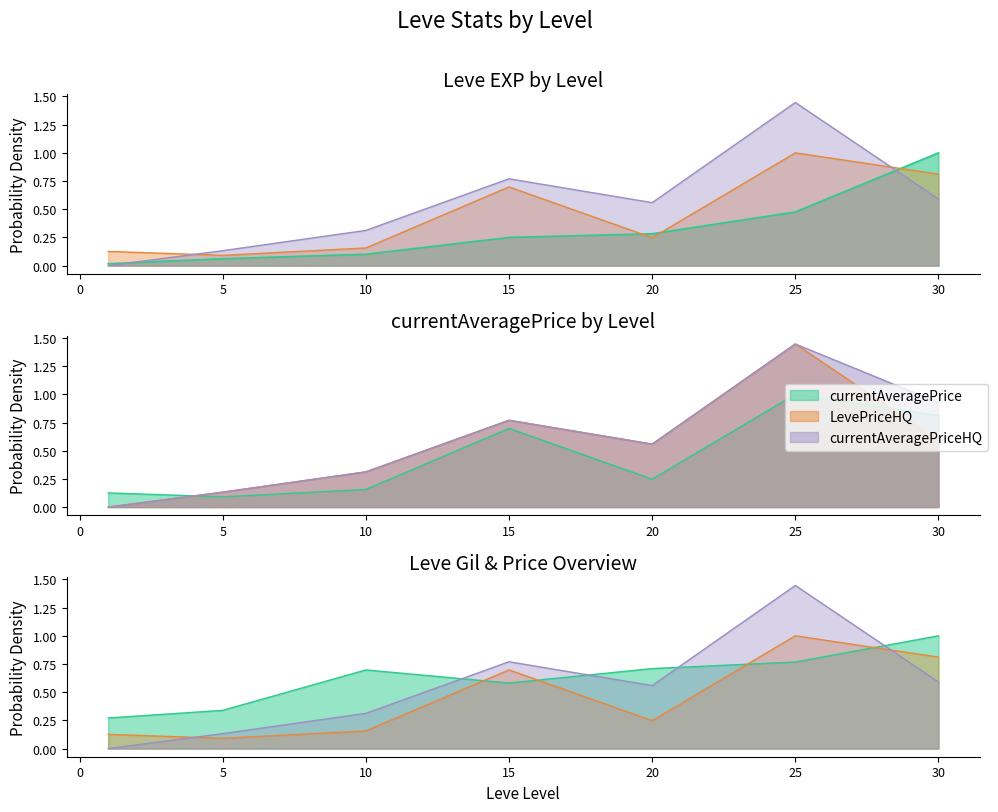

What is the difference between the maximum and second lowest values in the currentAveragePrice series?

0.9